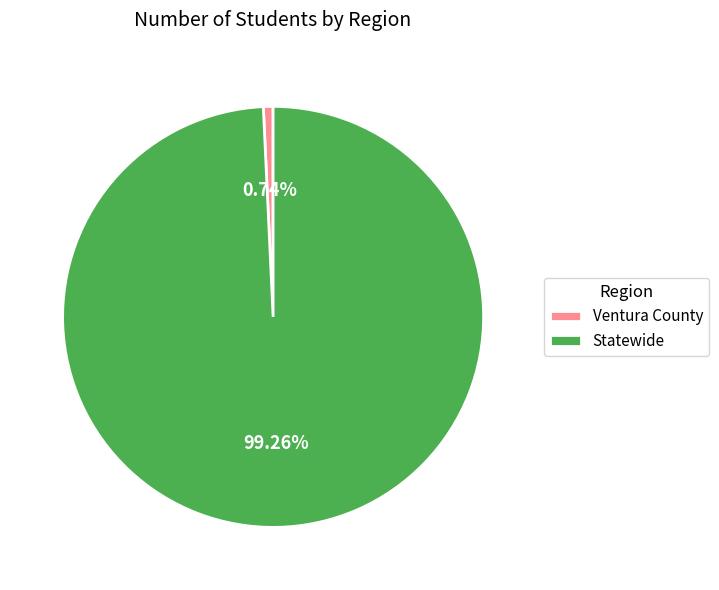

To the nearest percent, what is the difference between the largest and smallest slice percentages?

99%